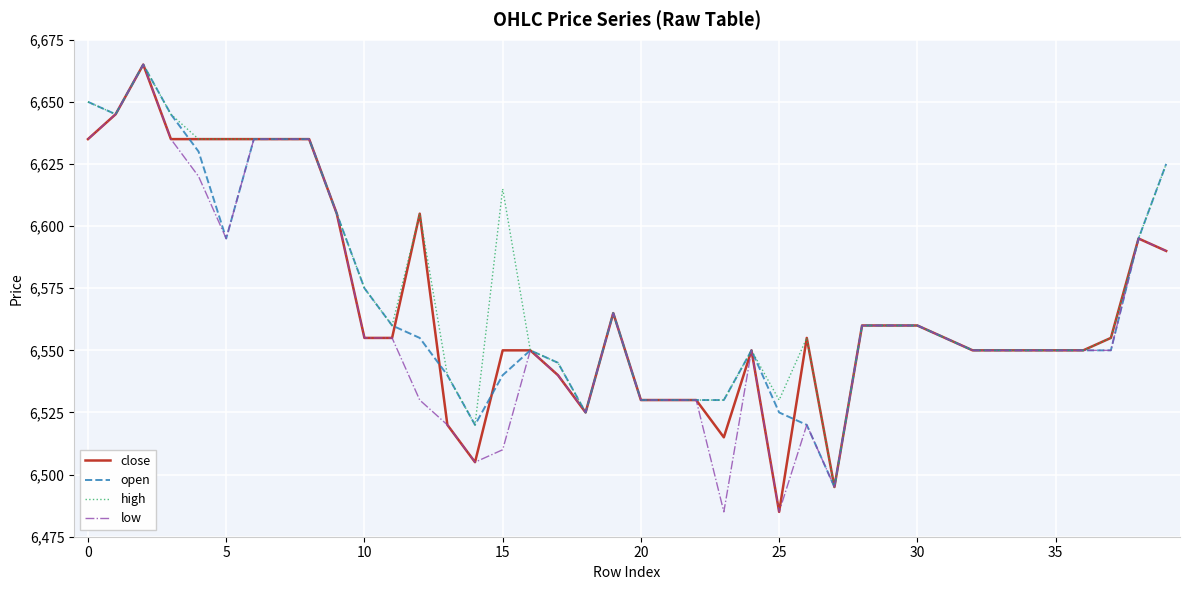

What is the maximum value for open?

6665